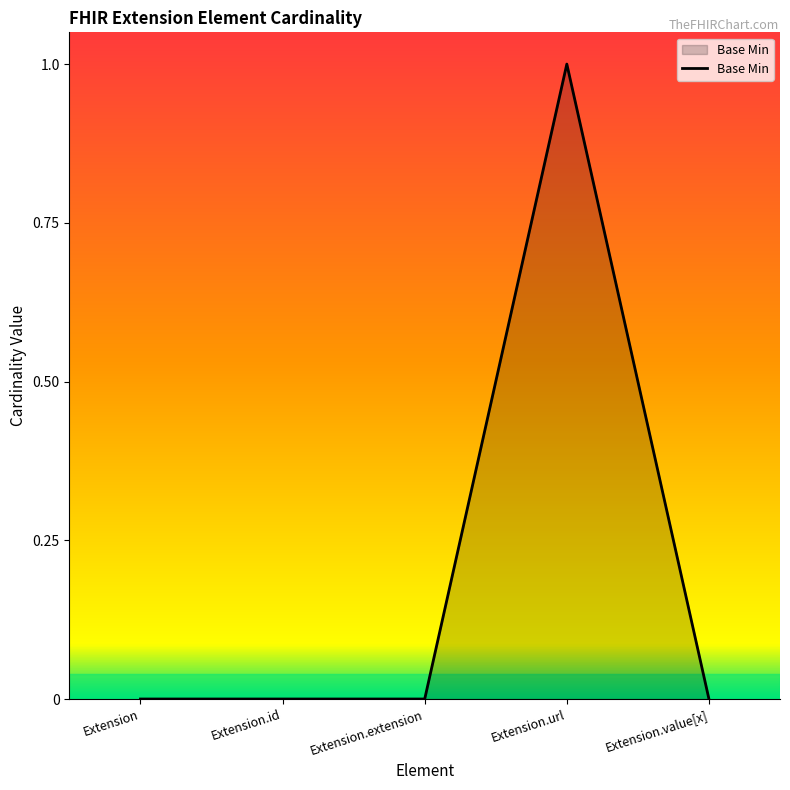

Does the chart have visible grid lines?

No